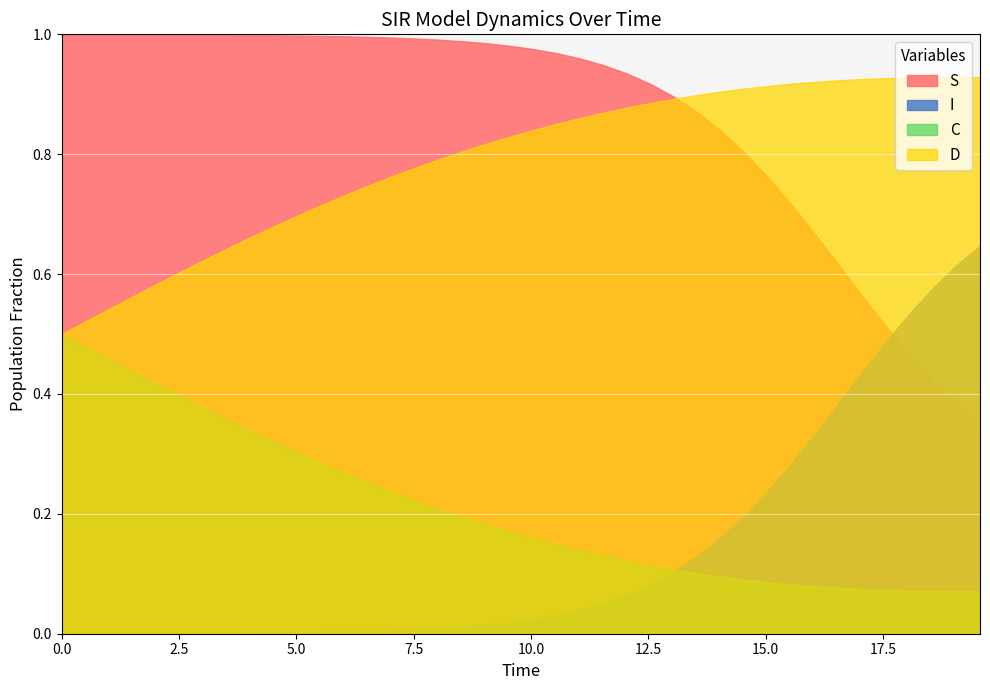

How many lines are shown in the chart?

4